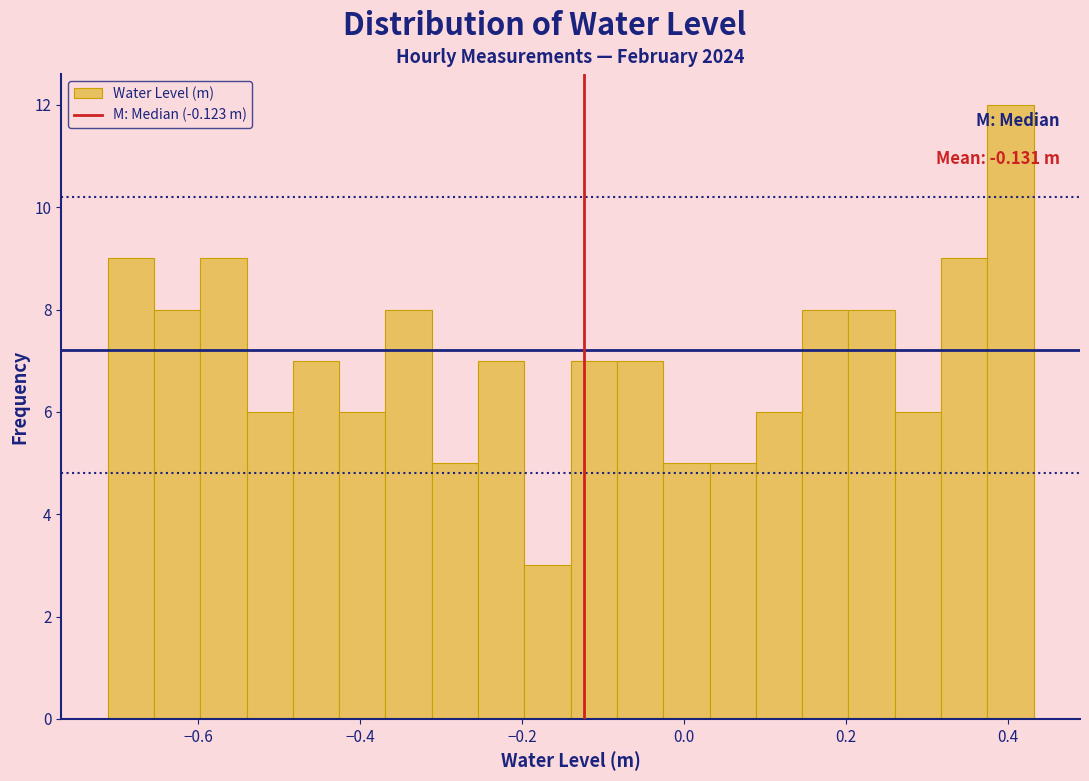

Around what value on the x-axis is the tallest bar? Give the approximate position of its centre, as read against the axis.

0.40